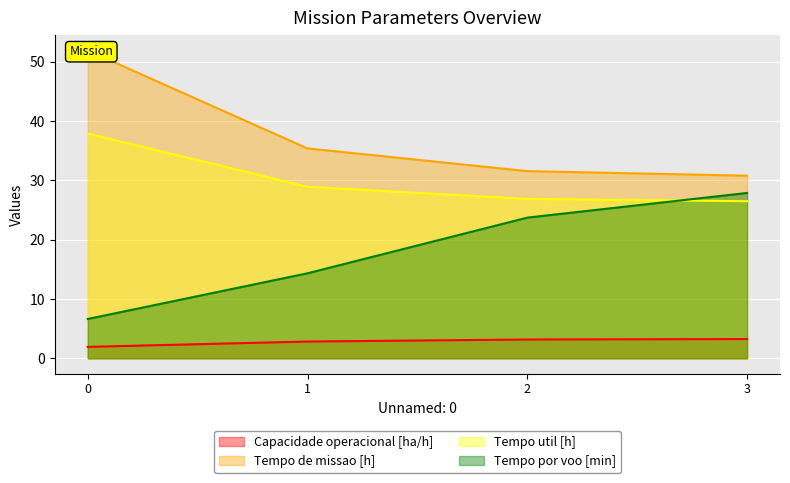

The Tempo por voo [min] series shows 2.1 at 0. True or false?

False